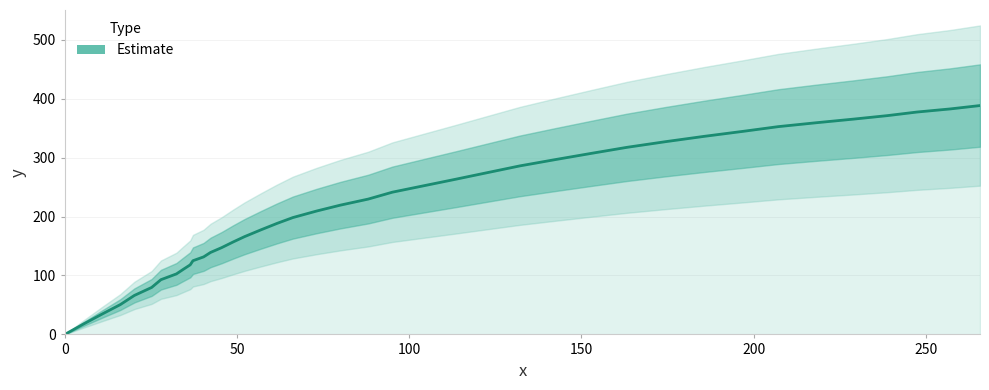

How many data points are less than 219?

20